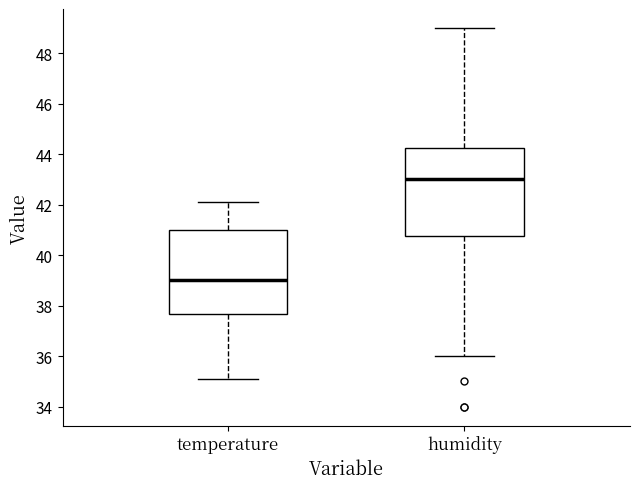

Which box has the lowest median line?

temperature